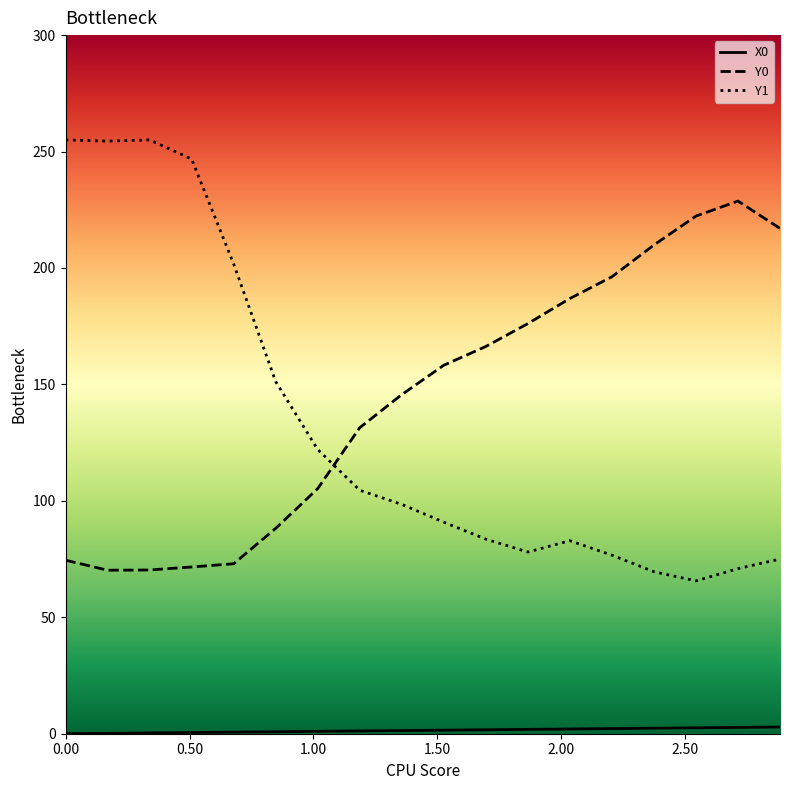

Does the chart have visible grid lines?

No